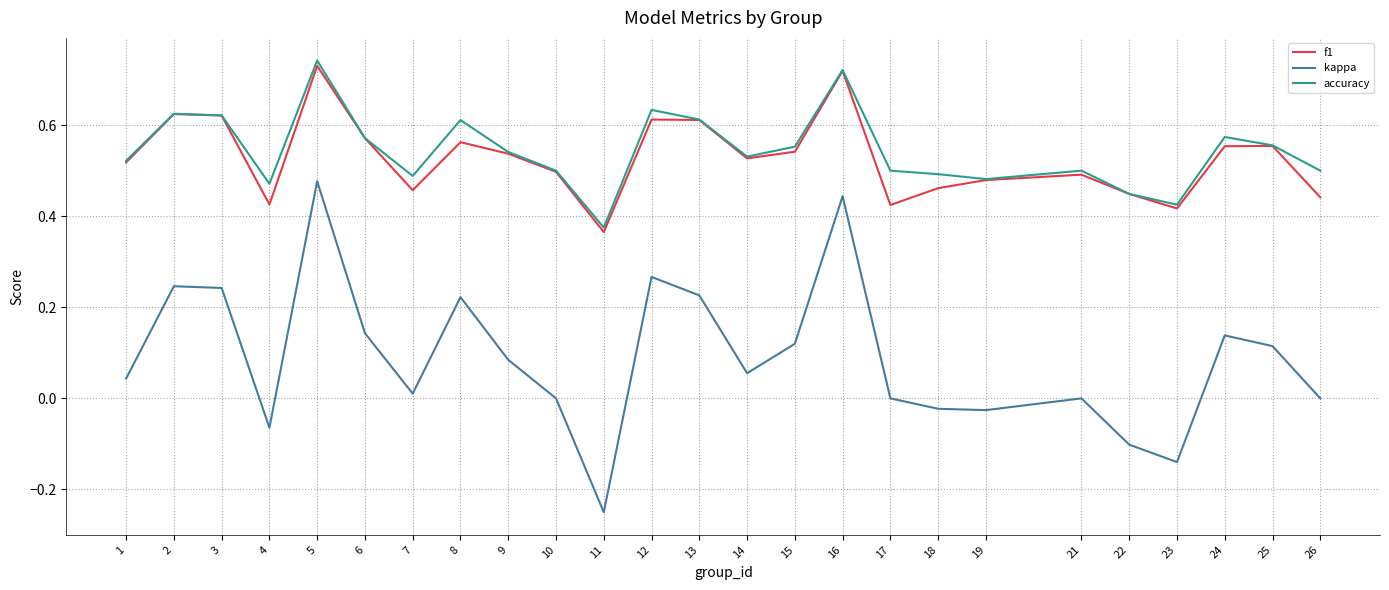

What is the total value across all series at 24?

1.3